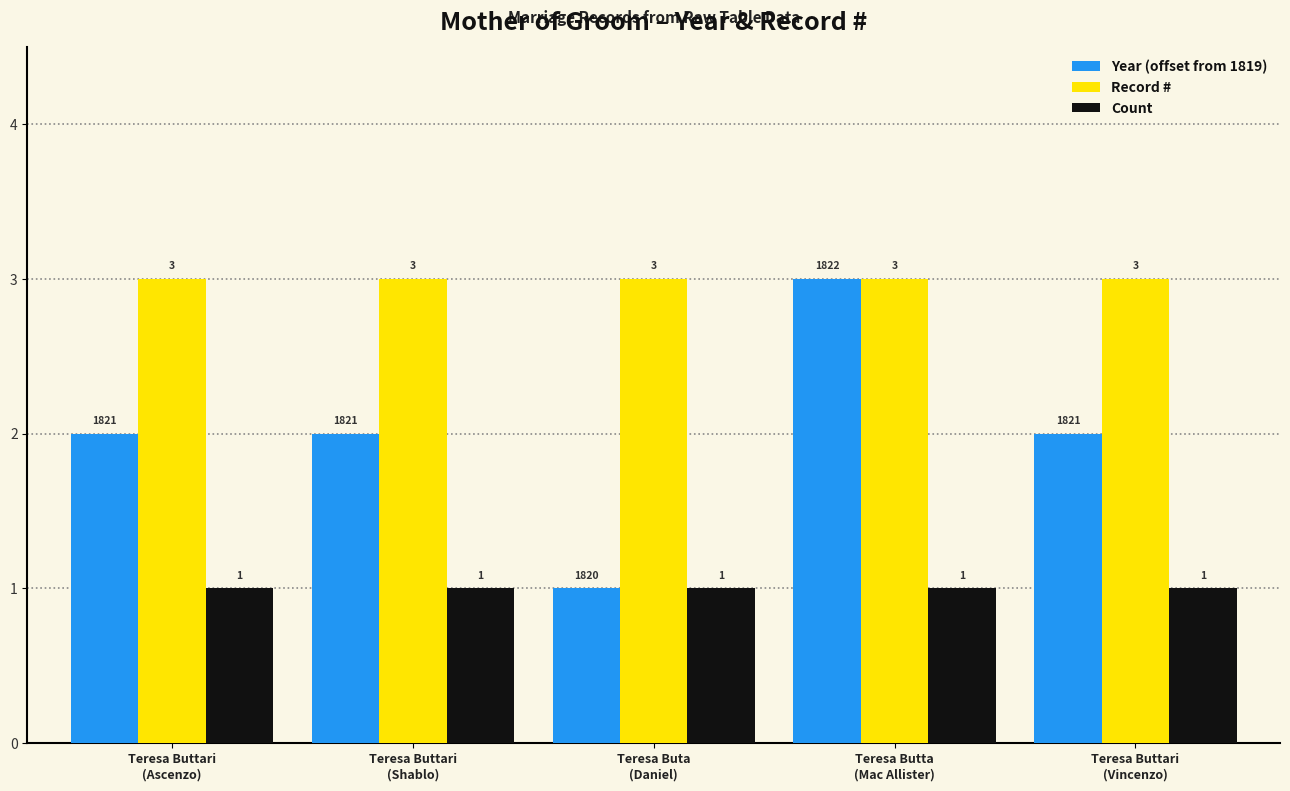

The Count series shows 1 at Teresa Buttari
(Ascenzo). True or false?

True